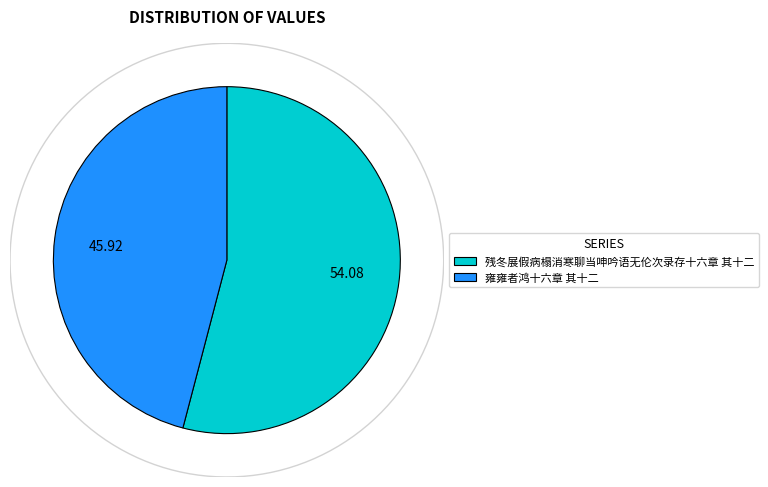

Which slice is the smallest?

雍雍者鸿十六章 其十二